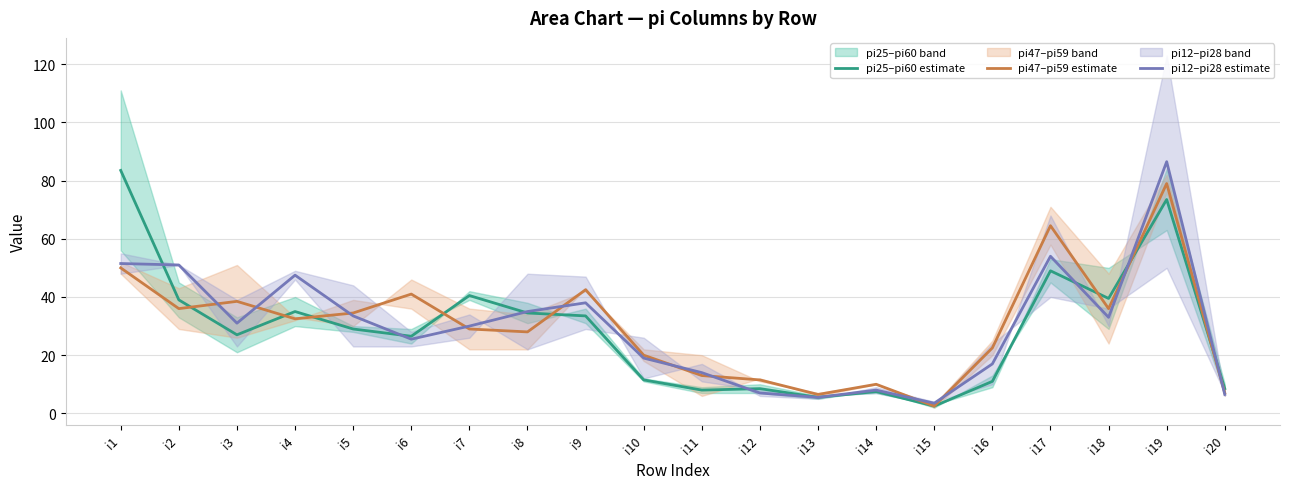

True or false: pi47–pi59 estimate and pi25–pi60 estimate intersect in this chart.

True